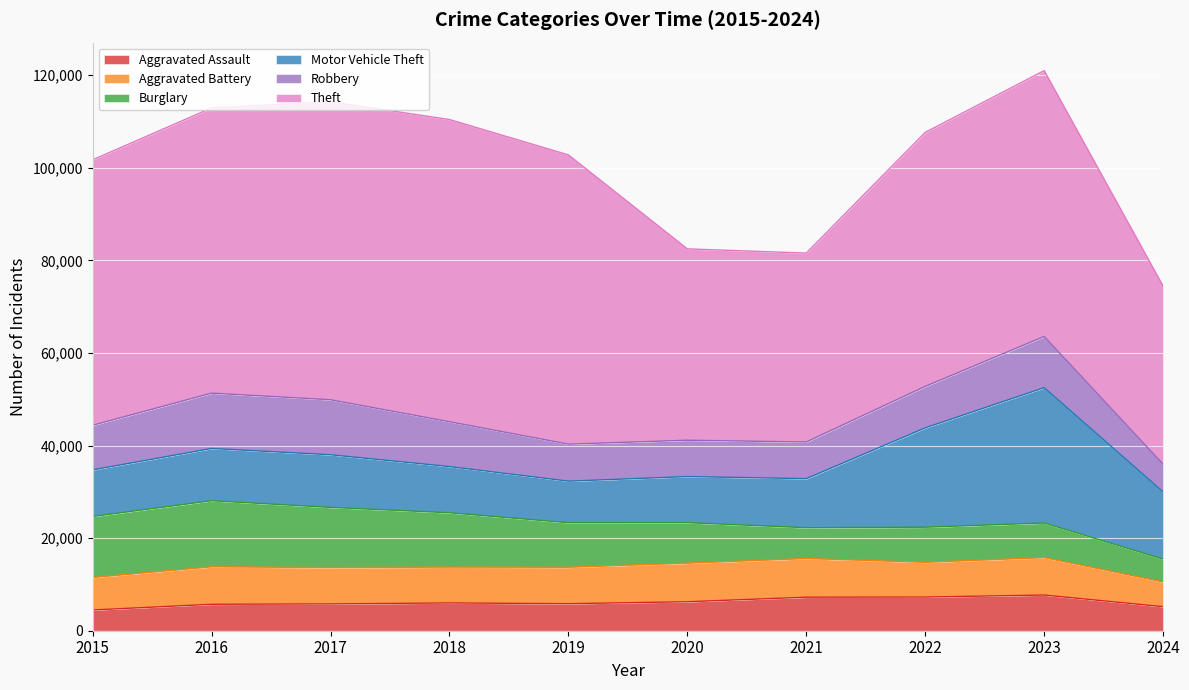

Which category has the highest value in the Robbery series?

2016